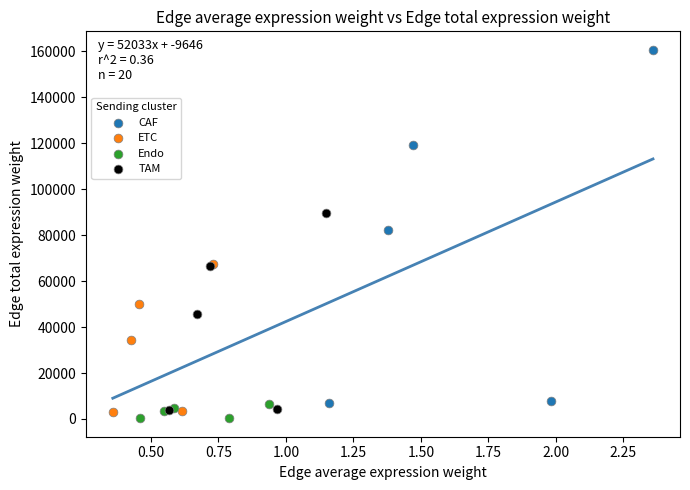

Which series has the widest spread of Y values?

CAF